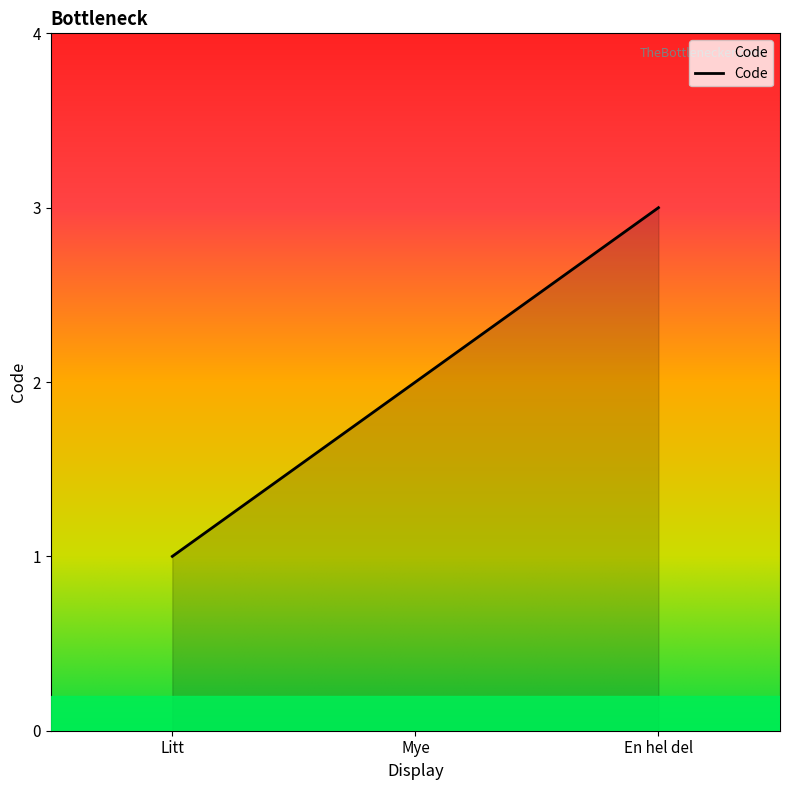

List the labels in order of value, smallest first.

Litt, Mye, En hel del